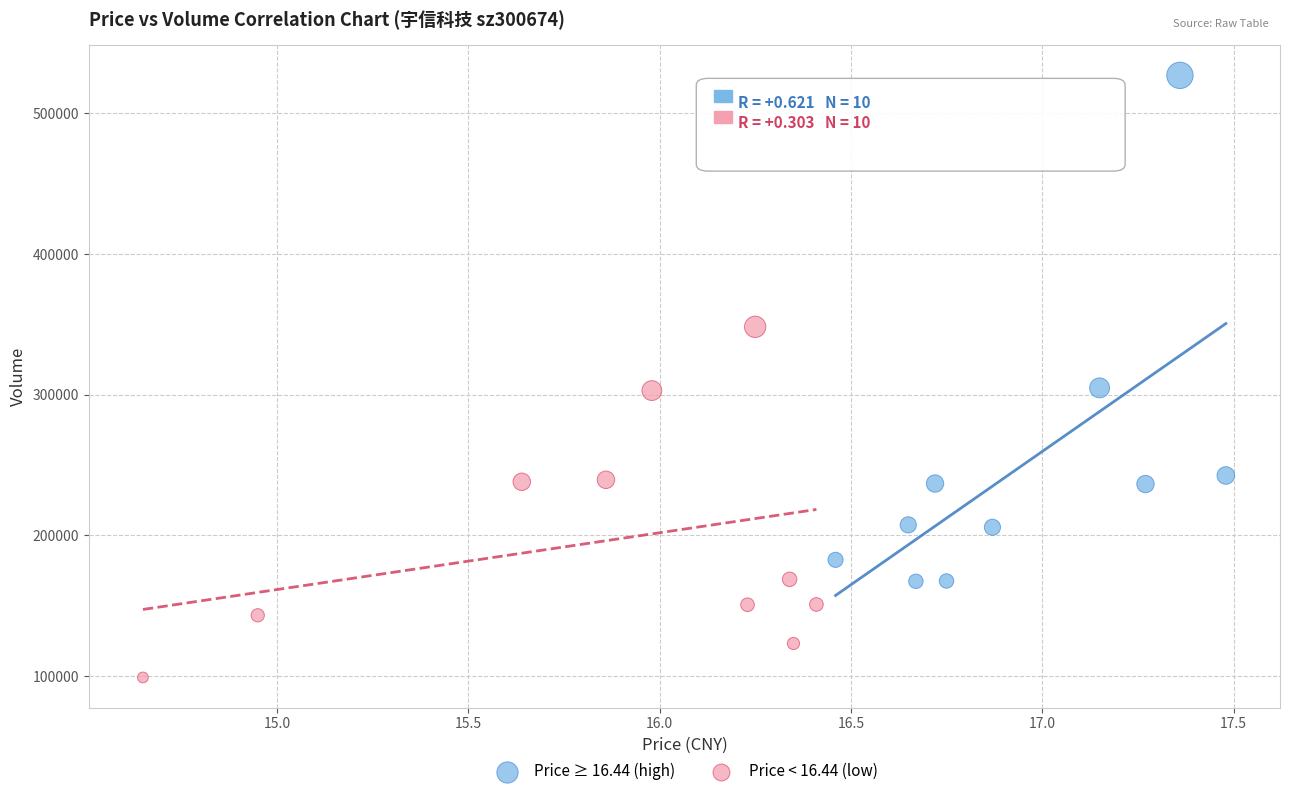

Which series has the widest spread of Y values?

Price ≥ 16.44 (high)